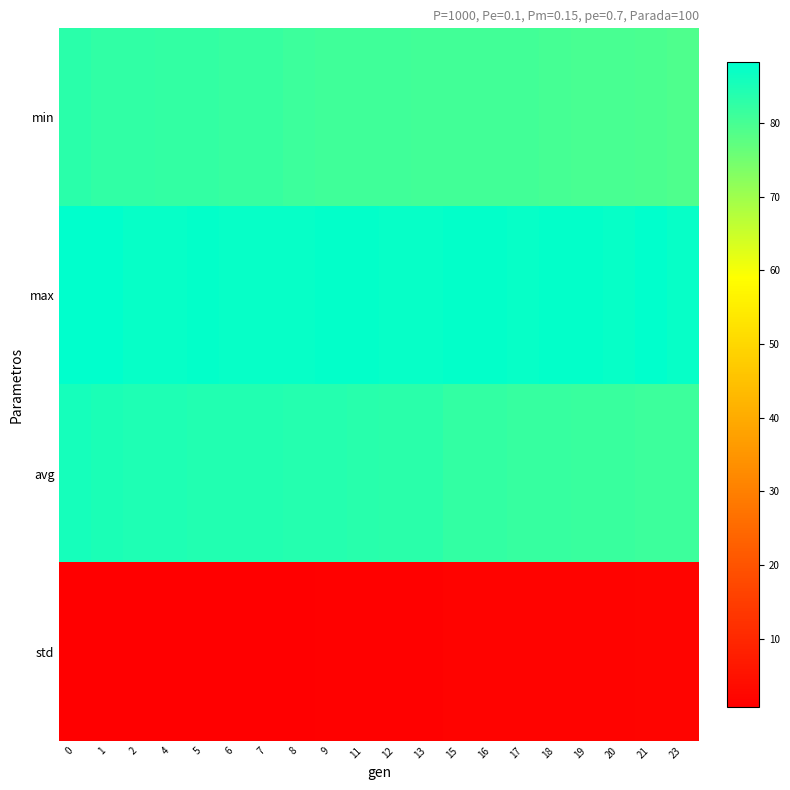

Count the number of data series in this chart.

4